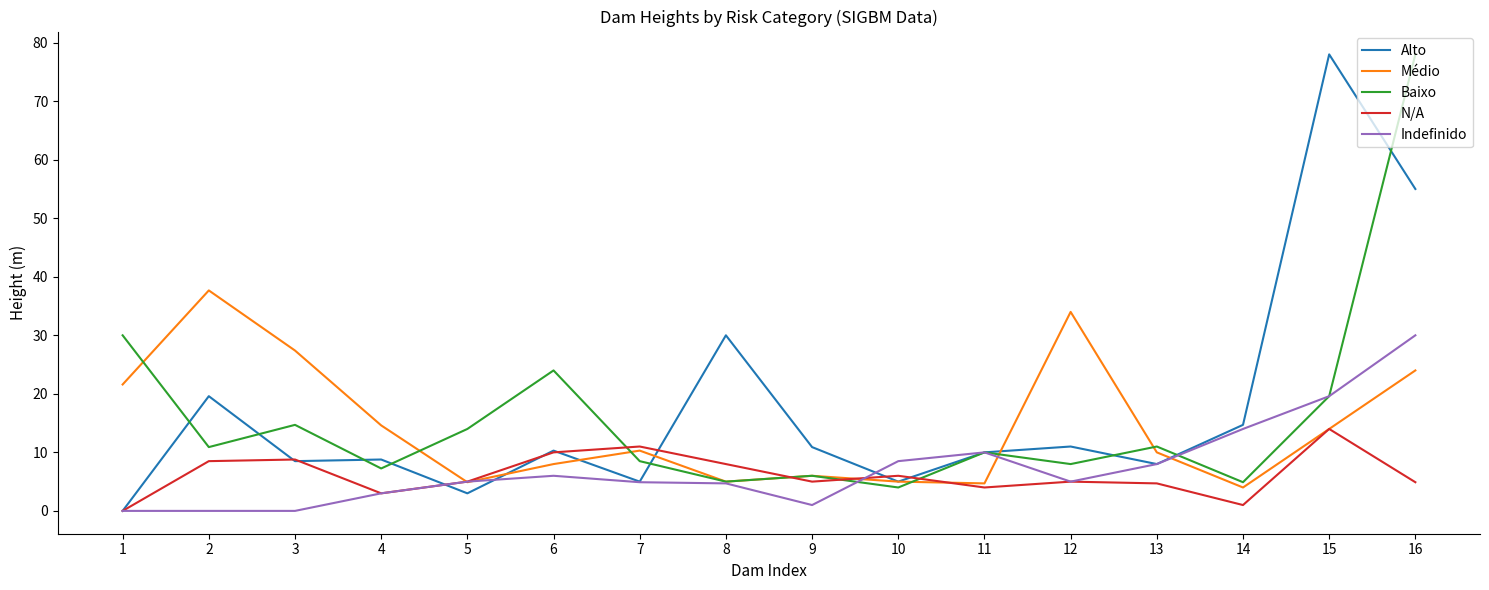

Where do Baixo and N/A first cross each other?

6 and 7